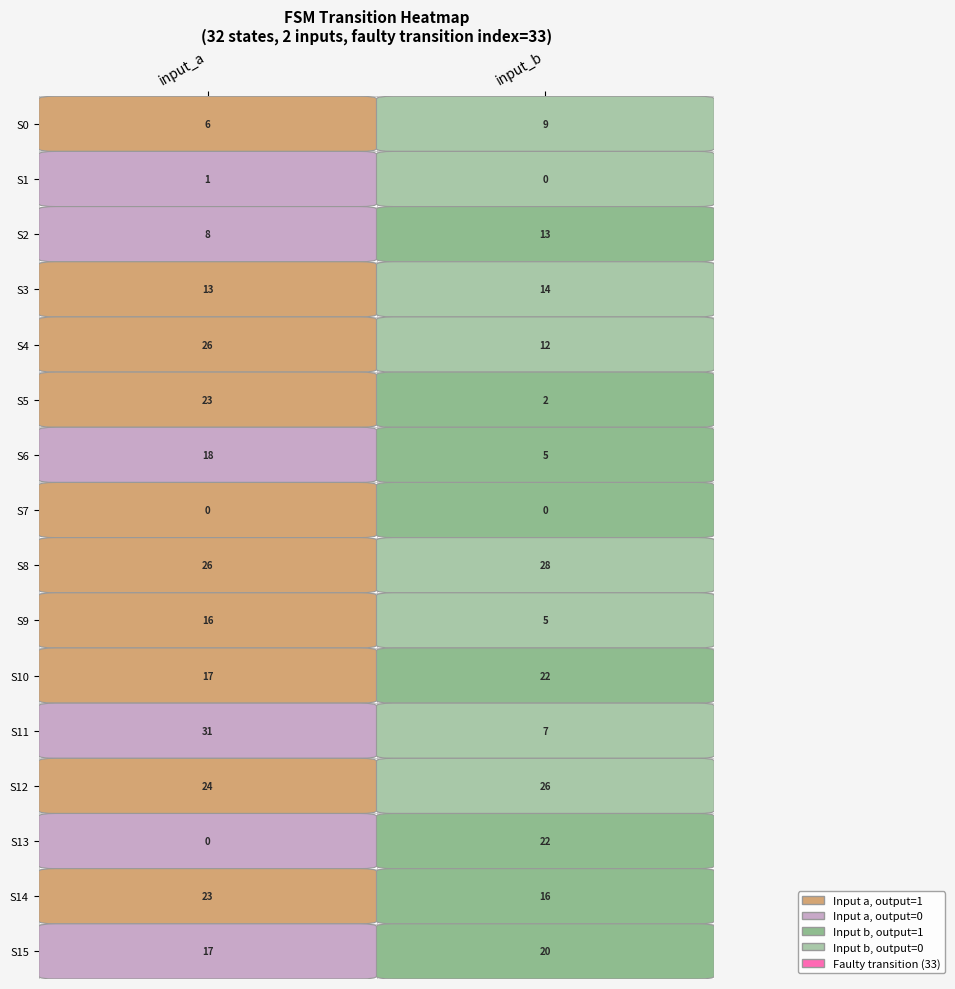

Reading right to left, extract all data points from this chart.

r0: 1	6	0
r1: 0	9	0
r2: 0	1	1
r3: 0	0	1
r4: 0	8	2
r5: 1	13	2
r6: 1	13	3
r7: 0	14	3
r8: 1	26	4
r9: 0	12	4
r10: 1	23	5
r11: 1	2	5
r12: 0	18	6
r13: 1	5	6
r14: 1	0	7
r15: 1	0	7
r16: 1	26	8
r17: 0	28	8
r18: 1	16	9
r19: 0	5	9
r20: 1	17	10
r21: 1	22	10
r22: 0	31	11
r23: 0	7	11
r24: 1	24	12
r25: 0	26	12
r26: 0	0	13
r27: 1	22	13
r28: 1	23	14
r29: 1	16	14
r30: 0	17	15
r31: 1	20	15